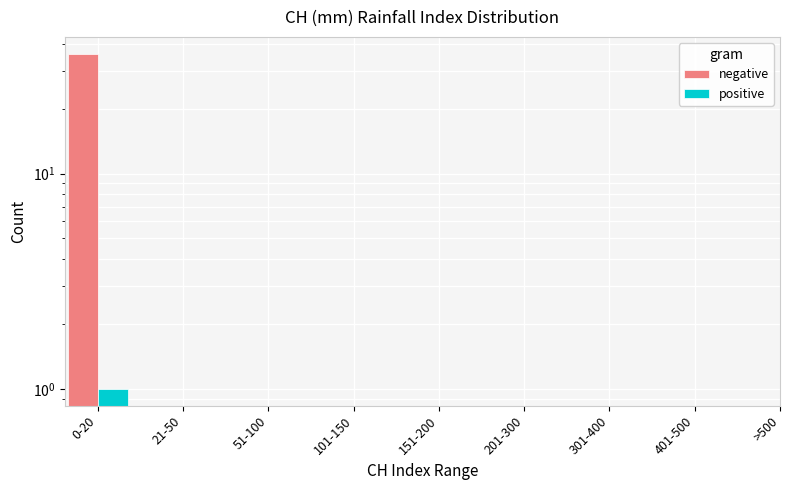

Are the bars grouped side by side (vs. stacked)?

Yes